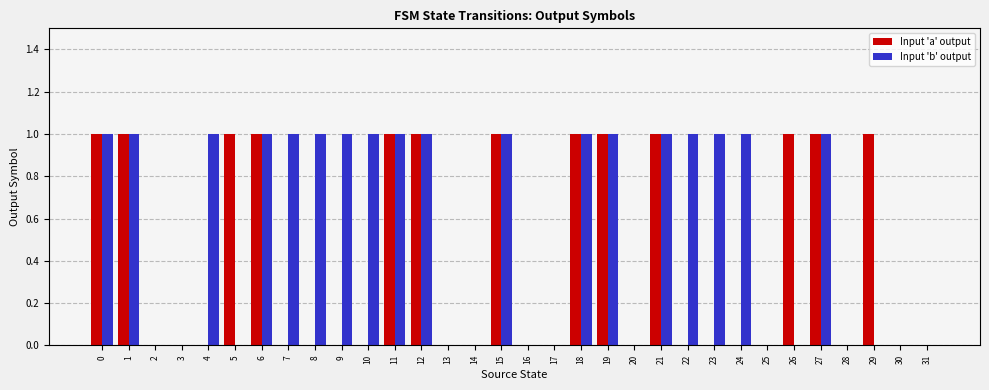

Between 3 and 29, which series saw the biggest shift?

Input 'a' output